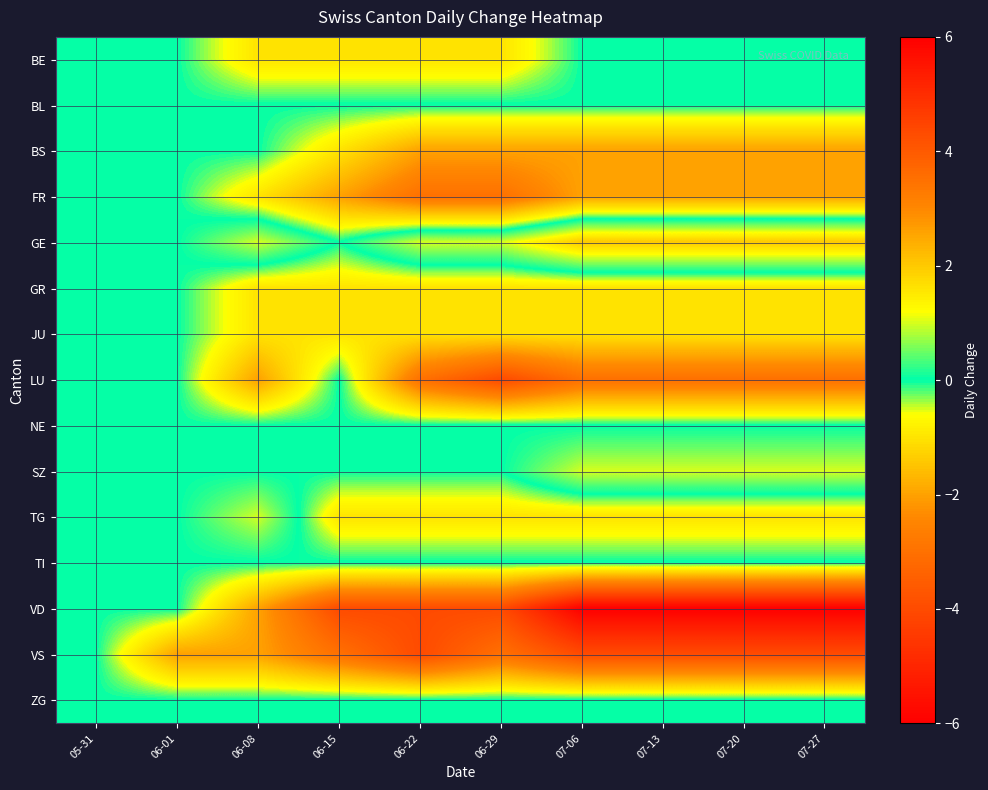

Rank the series at 06-29 from highest to lowest value.

GE, BL, NE, SZ, TI, ZG, BE, GR, JU, TG, BS, FR, VS, LU, VD